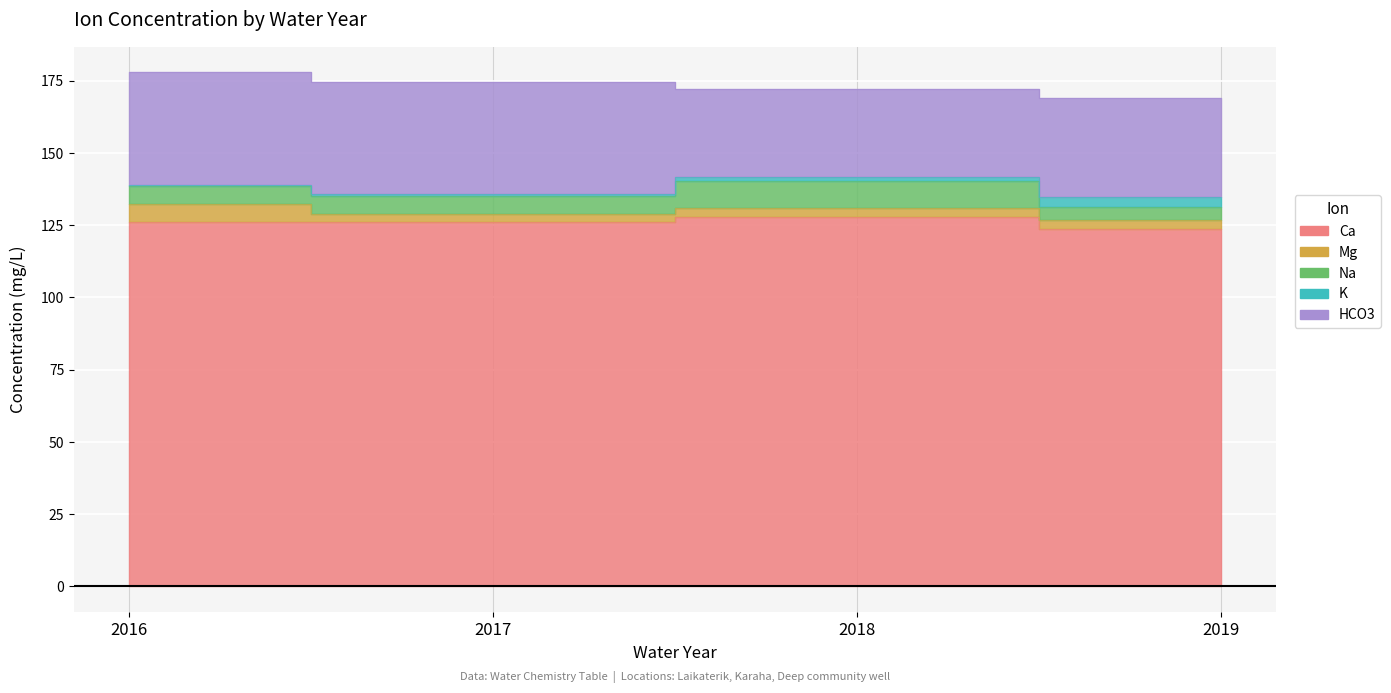

Rank the series at 2019 from highest to lowest value.

Ca, HCO3, Na, K, Mg